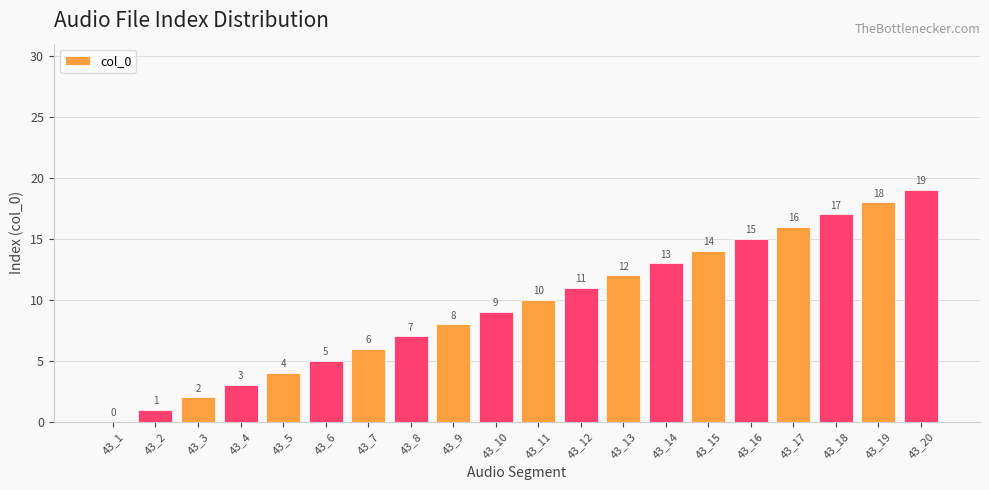

What is the change in value from 43_3 to 43_4?

+1